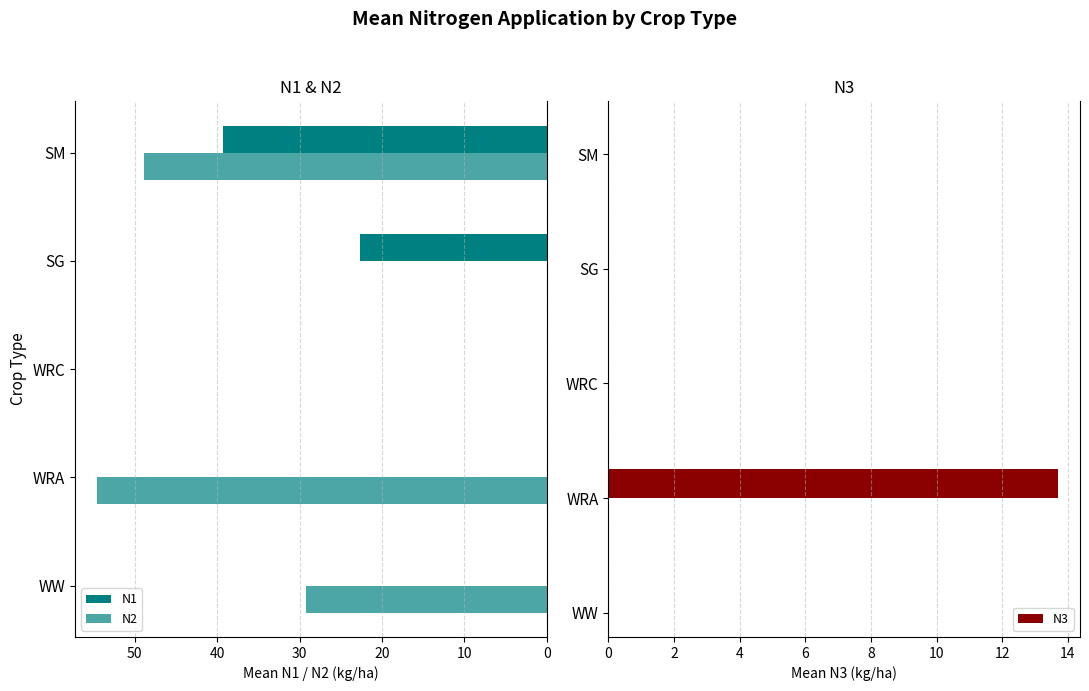

What is the difference between the maximum and second lowest values in the N2 series?

54.5